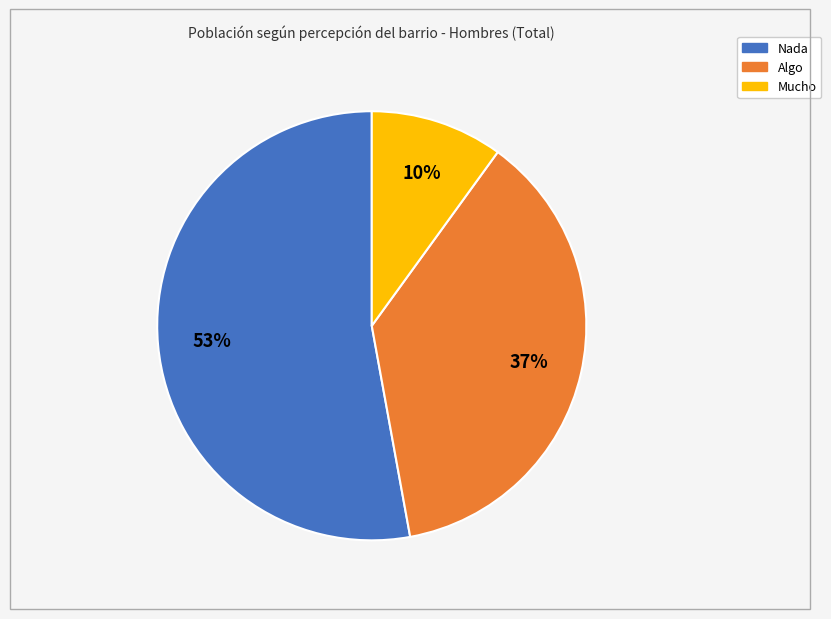

True or false: Mucho accounts for 4% of the total.

False